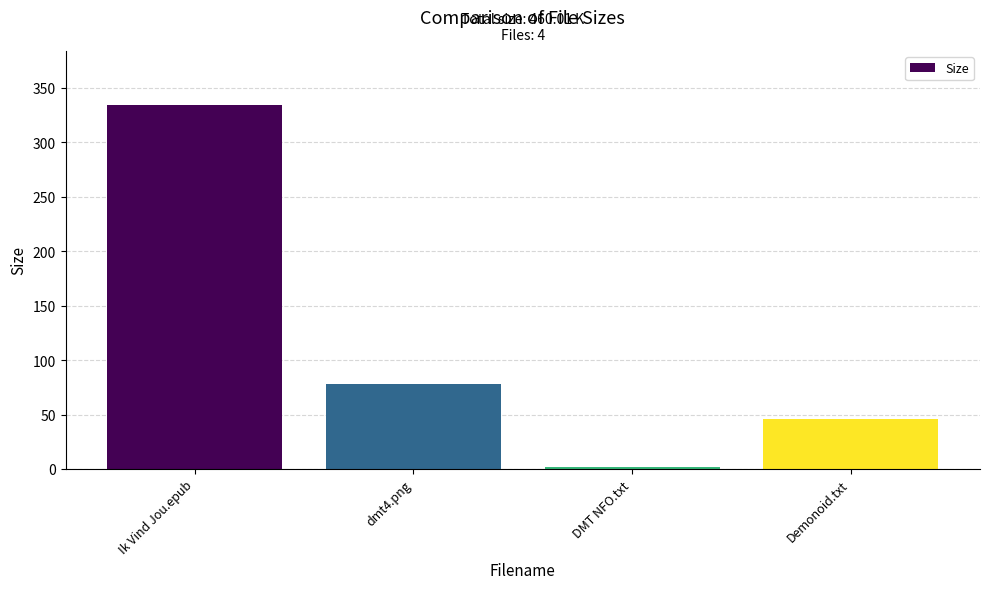

True or false: the data shows 41.0 at dmt4.png.

False